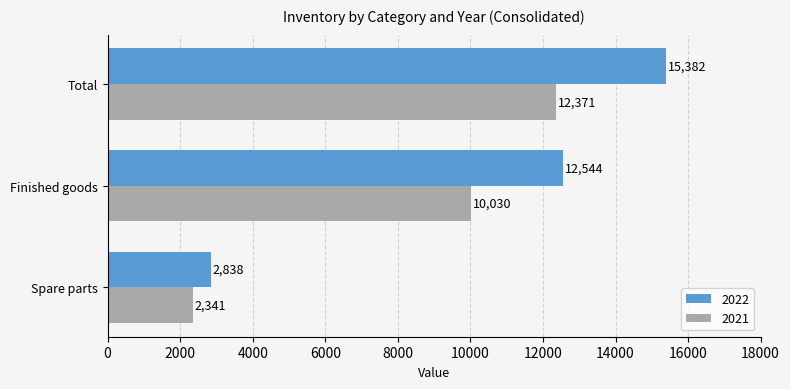

What is the difference between the highest and lowest values at Total?

3011